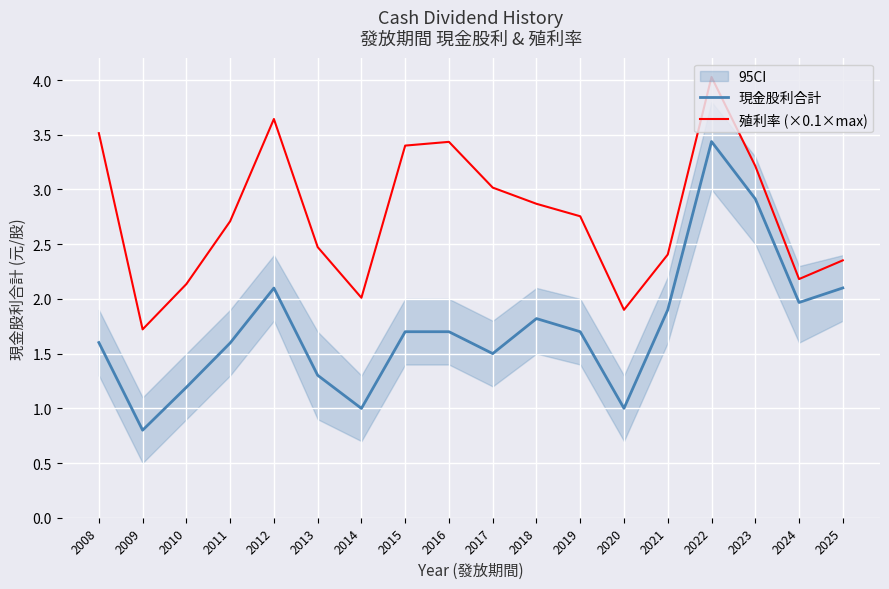

True or false: 殖利率 (×0.1×max) has more than 0 interior local peaks.

True